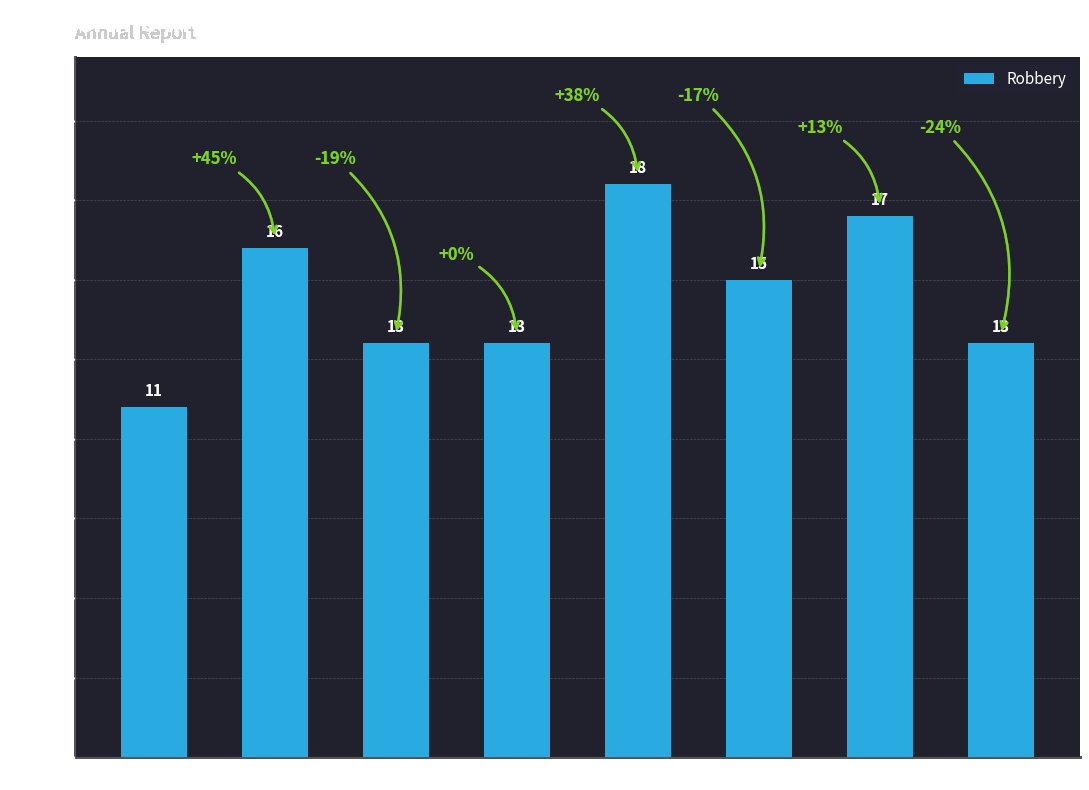

What is the value of the 5th bar from the left?

18